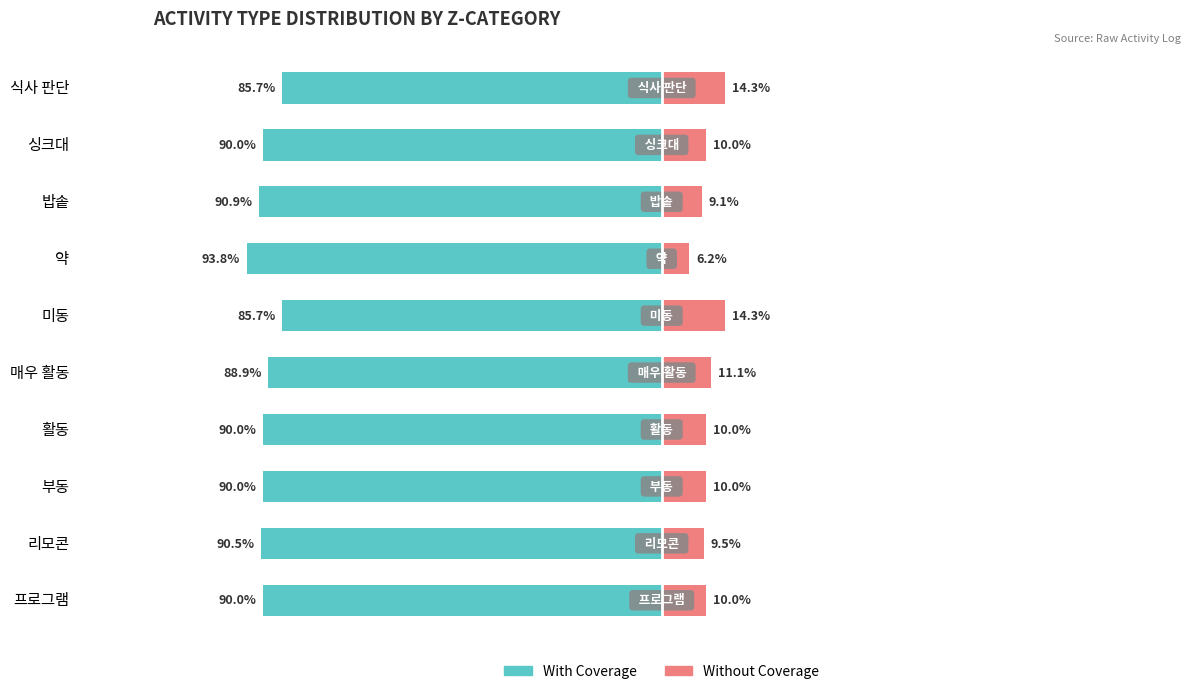

The value of Without Coverage at 싱크대 is 10.0. True or false?

True